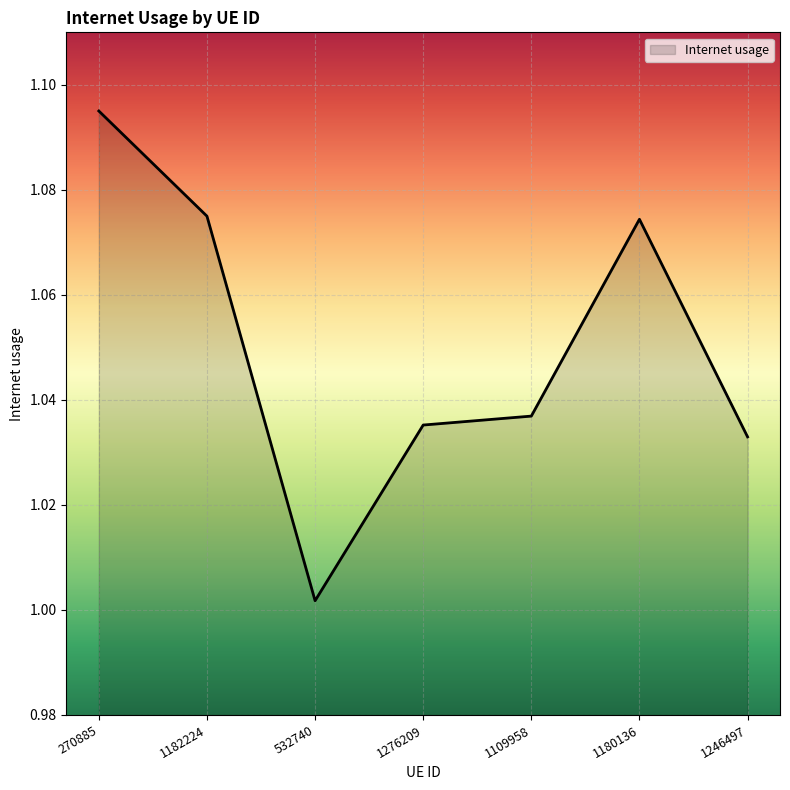

What position from the right is 1246497?

1